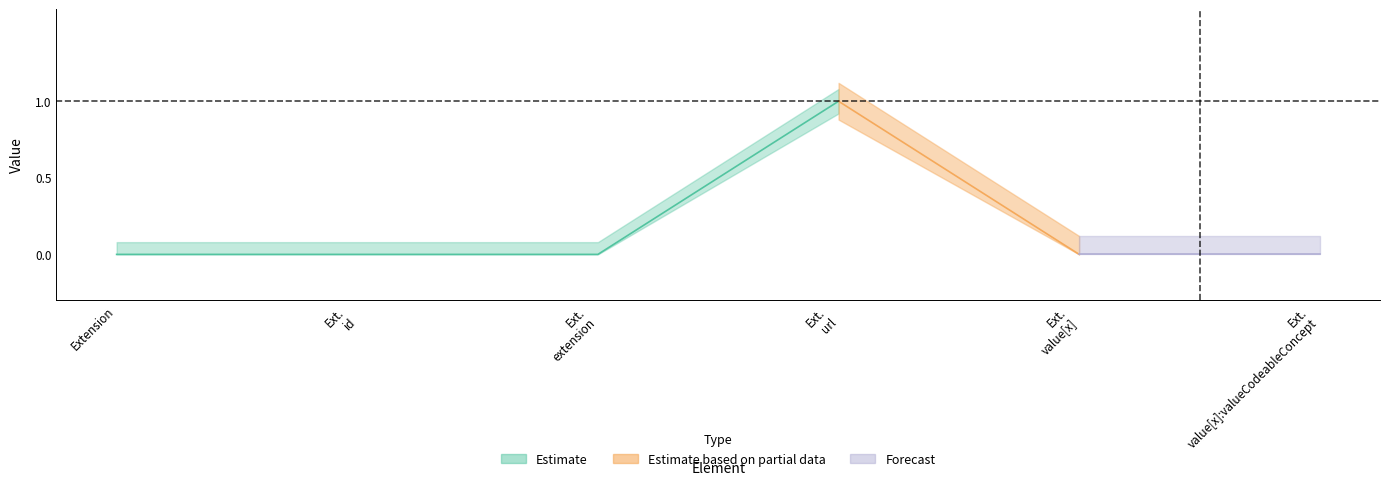

Is the value of Base Min at Extension.url greater than the value of Min at Extension.value[x]:valueCodeableConcept?

Yes